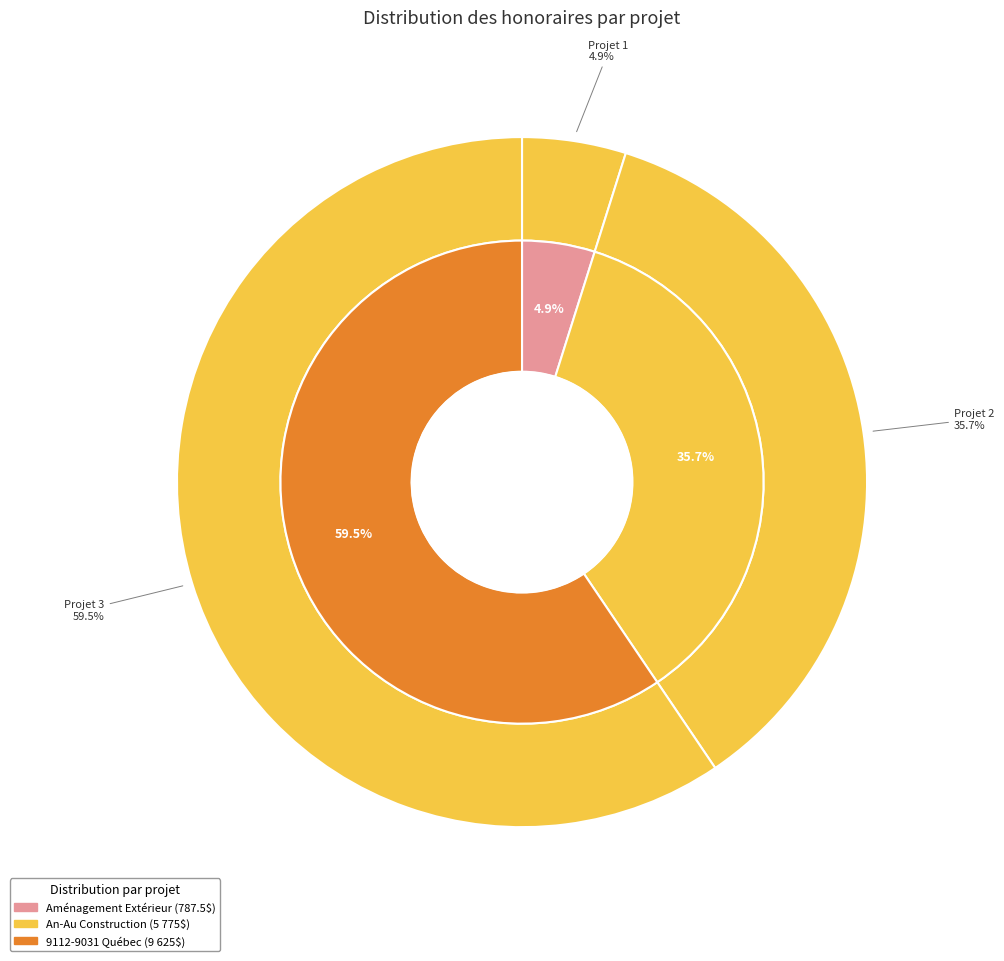

How many slices are in this pie chart?

3